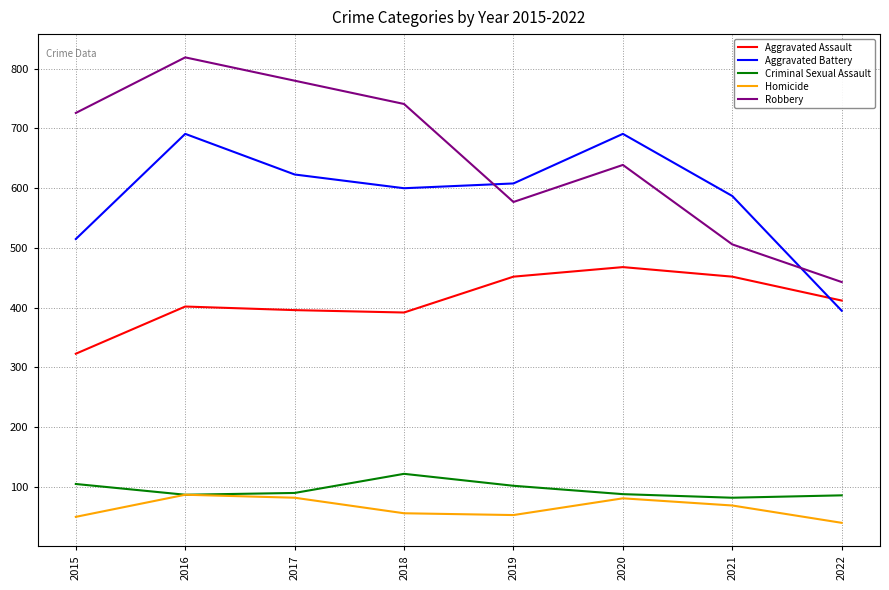

Where does the Aggravated Assault series first go above 412?

2019